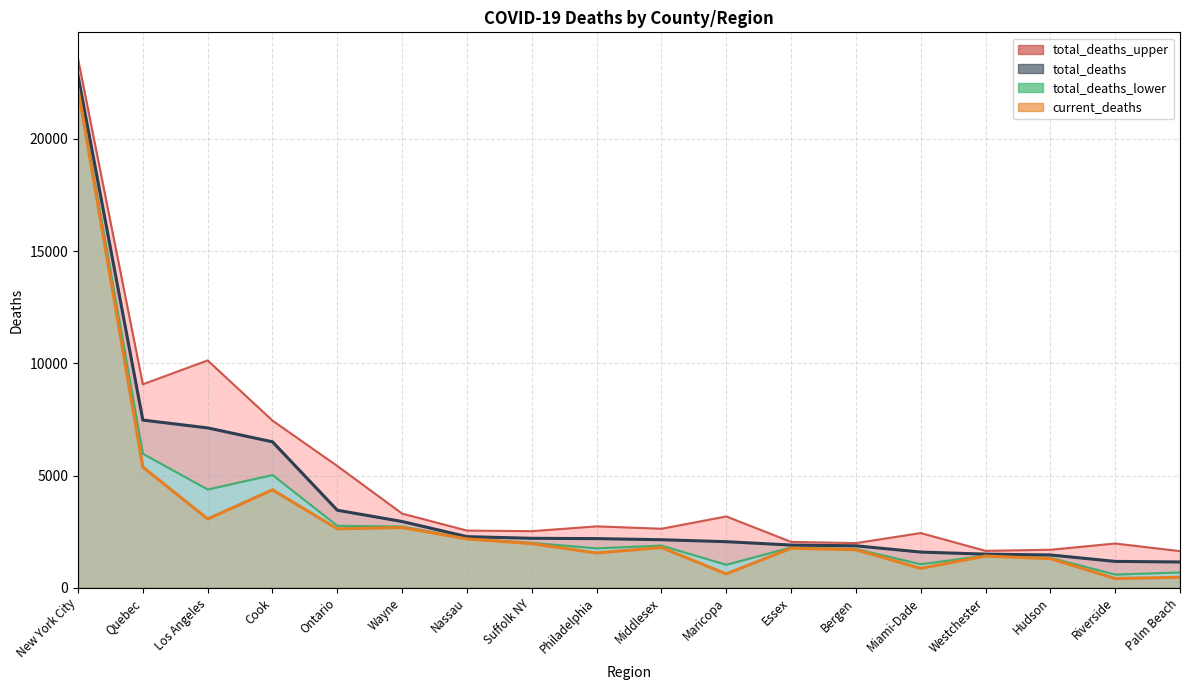

List the labels in order of current_deaths value, largest first.

New York City, Quebec, Cook, Los Angeles, Wayne, Ontario, Nassau, Suffolk NY, Middlesex, Essex, Bergen, Philadelphia, Westchester, Hudson, Miami-Dade, Maricopa, Palm Beach, Riverside